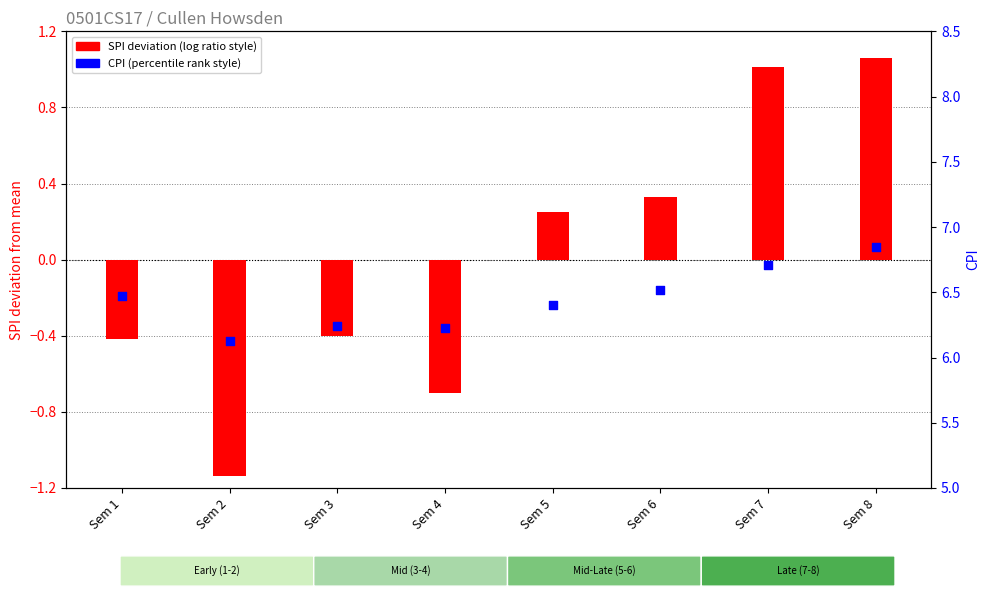

What is the ratio of the value at Sem 1 to the value at Sem 5?

1.0